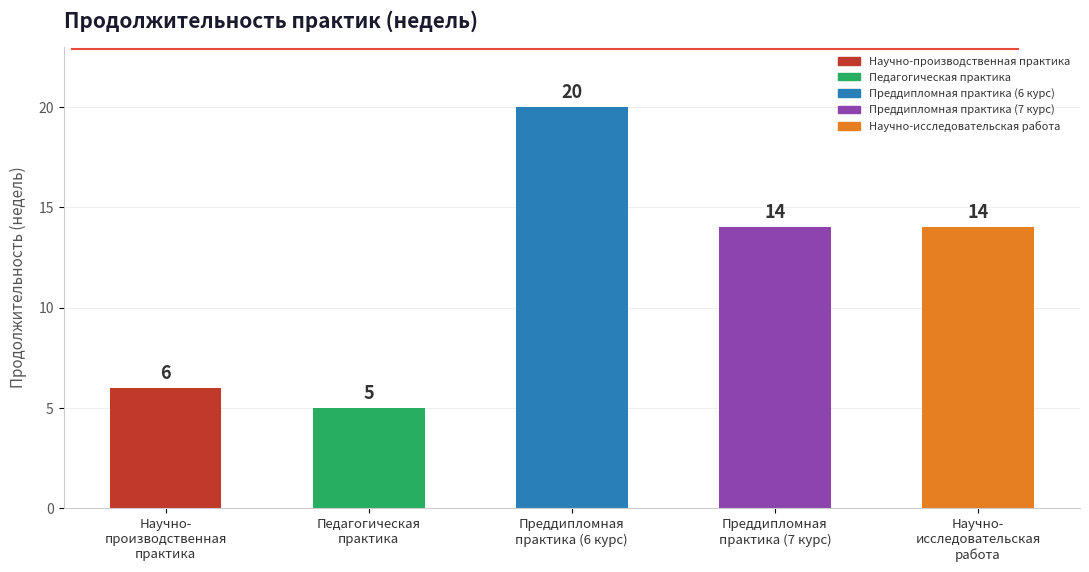

What is the difference between the values at Преддипломная
практика (7 курс) and Преддипломная
практика (6 курс)?

6